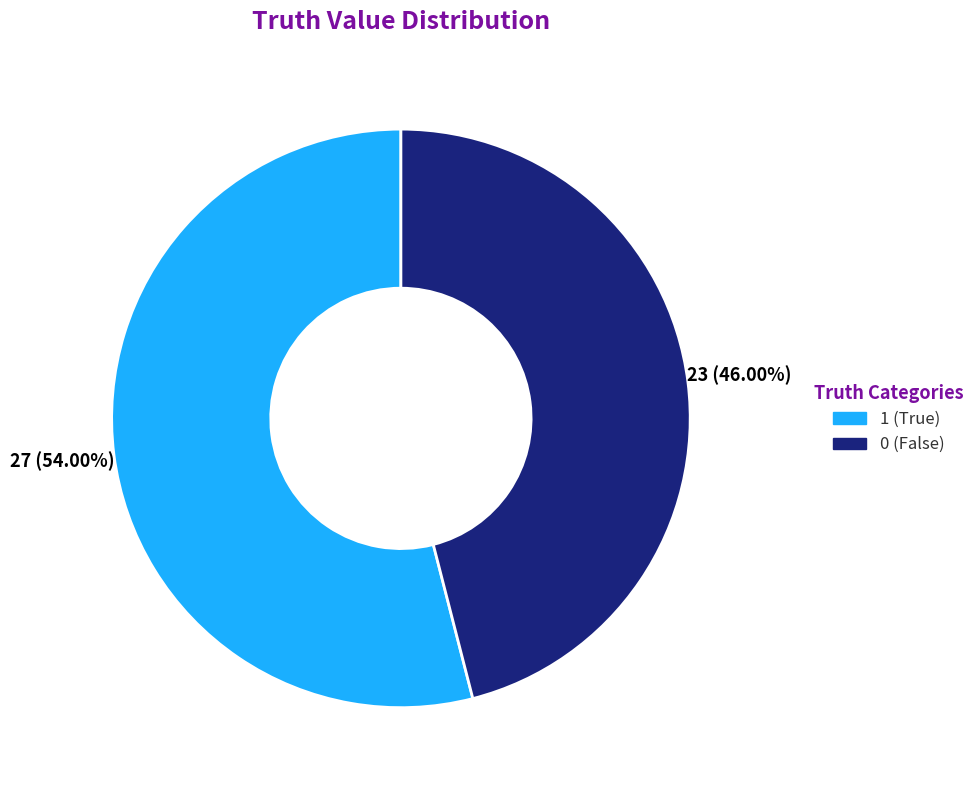

Do 0 and 1 together represent more than half of the pie?

Yes